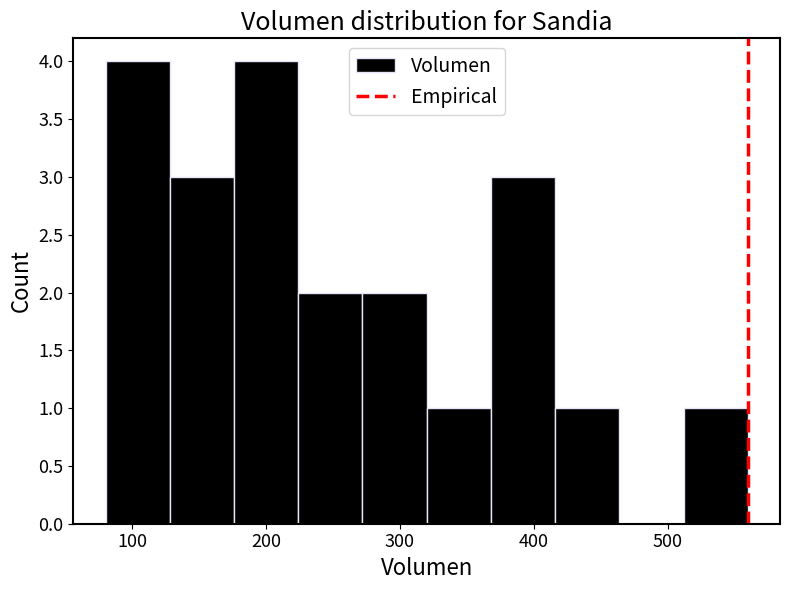

How tall is the bar that spans 416 to 464 on the x-axis? Neither the bar edges nor the heights are printed on the chart, so give them approximately, as read against the axes.

1